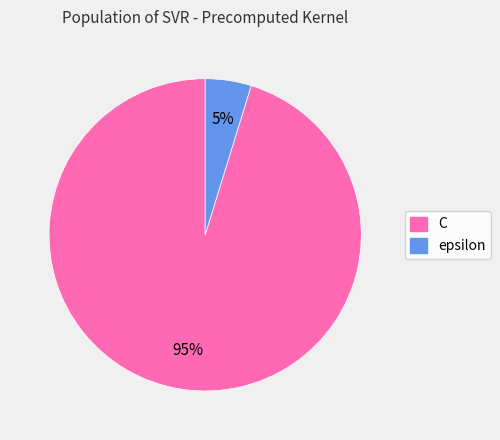

How many slices are in this pie chart?

2